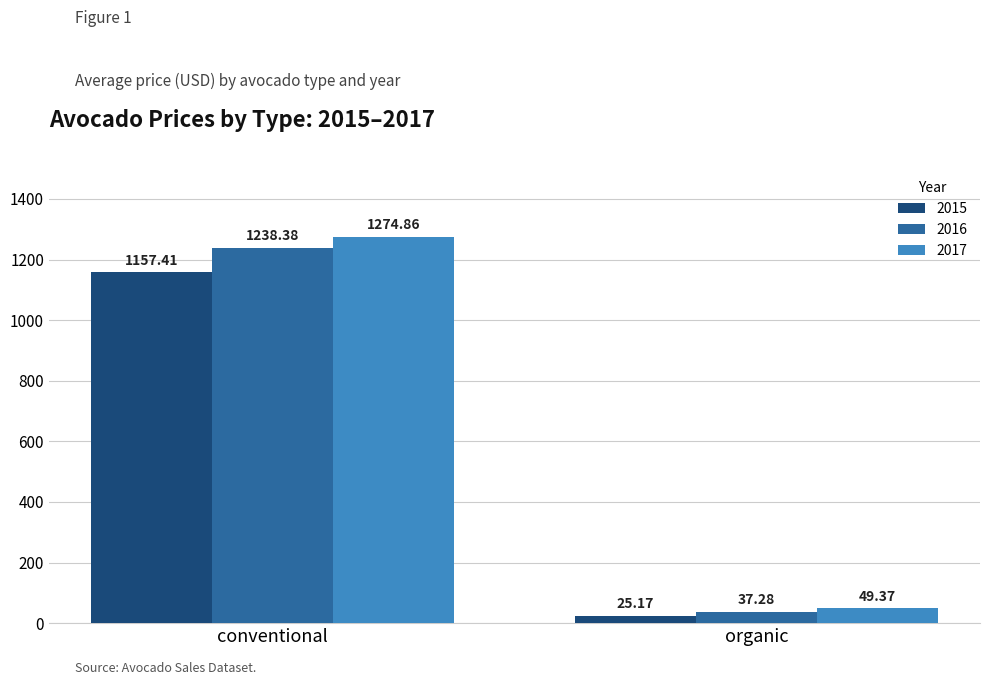

What is the sum of the 2016 values at conventional and organic?

1275.7